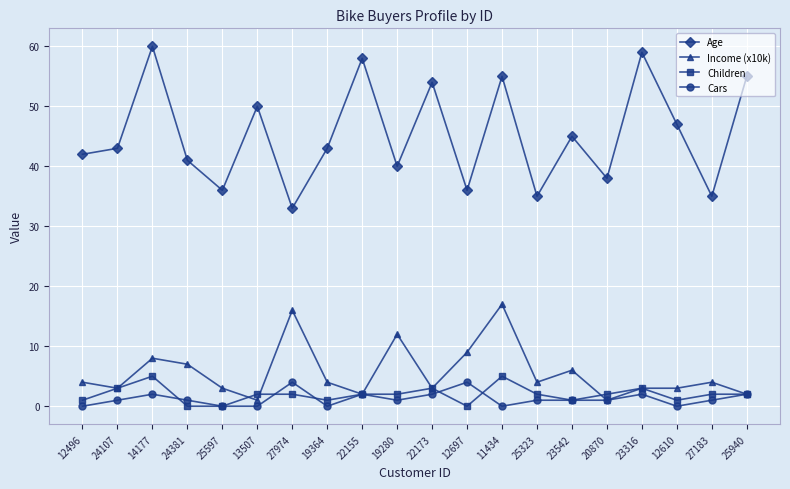

True or false: Income (x10k) and Age cross at least once.

False